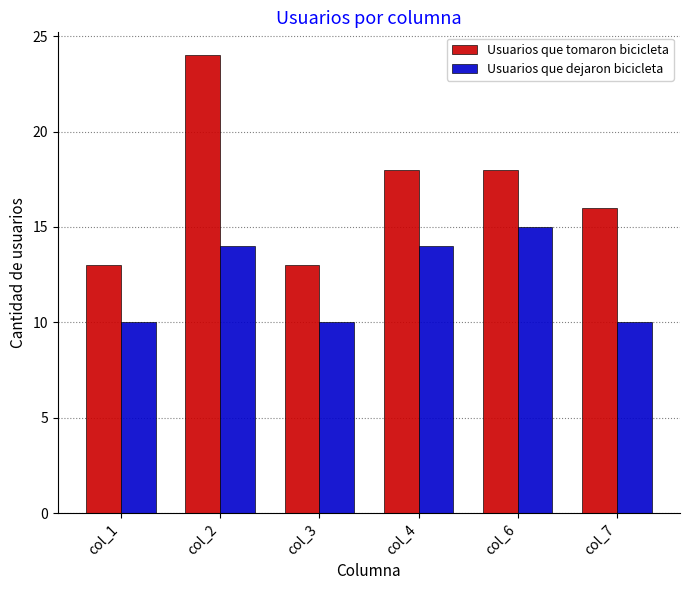

Rank the series at col_2 from lowest to highest value.

Usuarios que dejaron bicicleta, Usuarios que tomaron bicicleta